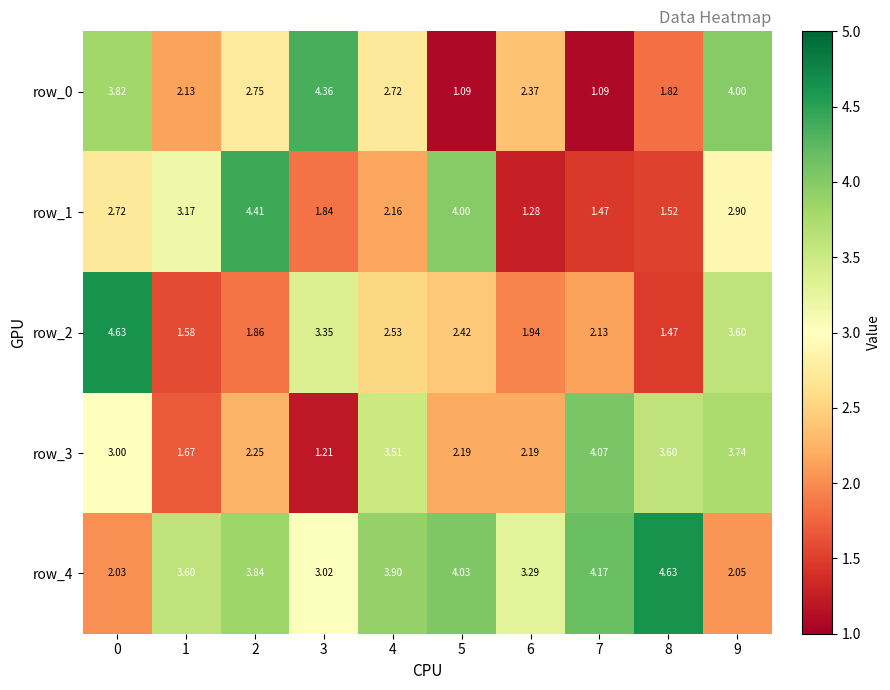

Is the value of row_1 at 7 greater than the value of row_4 at 0?

No